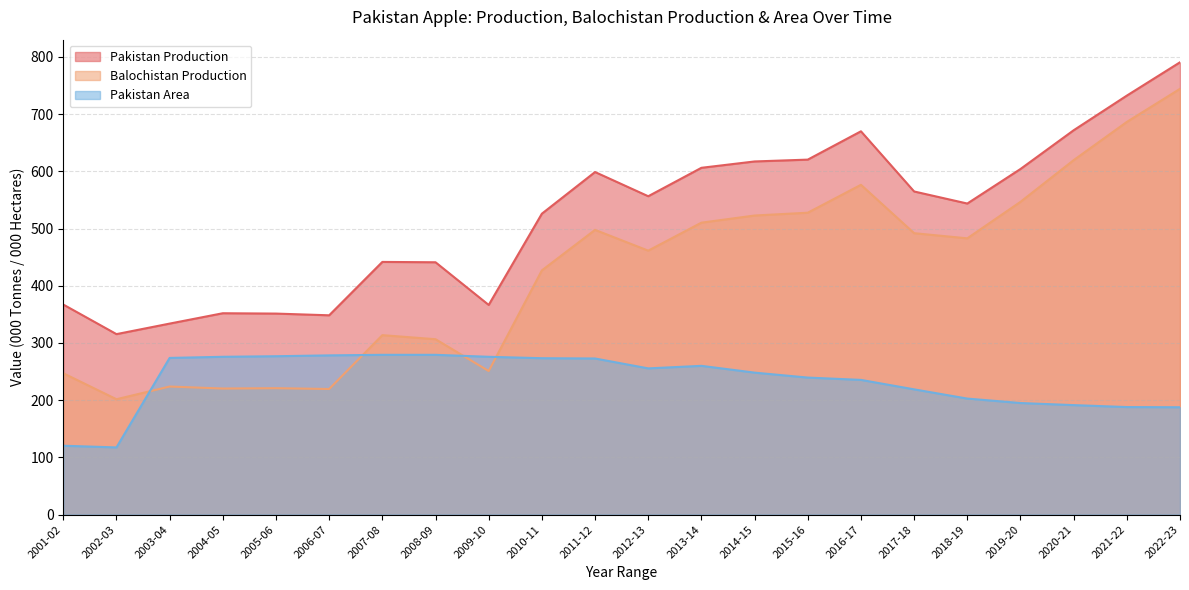

What is the difference between the Pakistan Area values at 2012-13 and 2011-12?

17.3